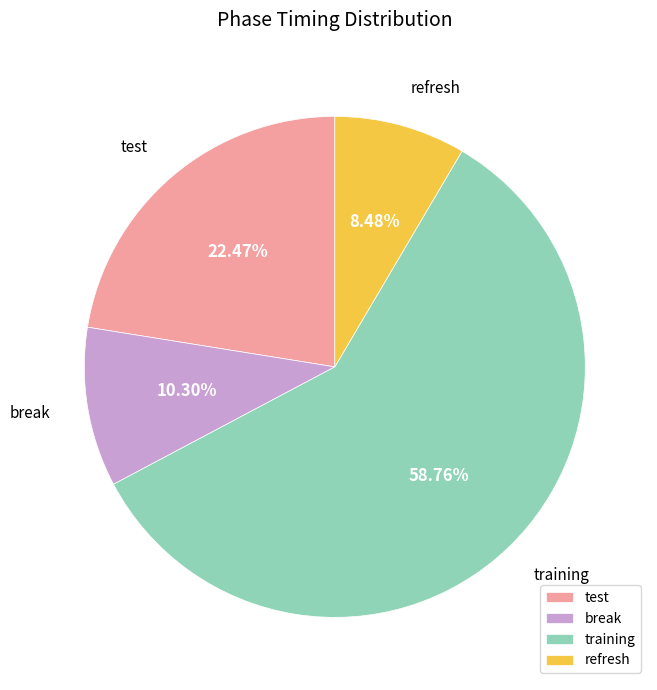

To the nearest percent, what is the combined percentage of refresh and break?

19%